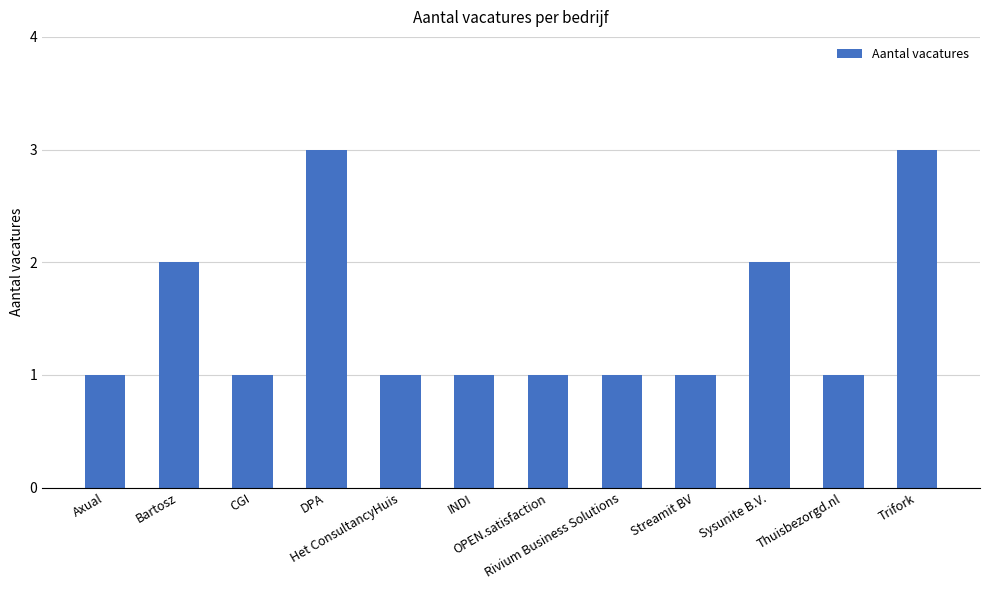

Are the bars grouped side by side (vs. stacked)?

No